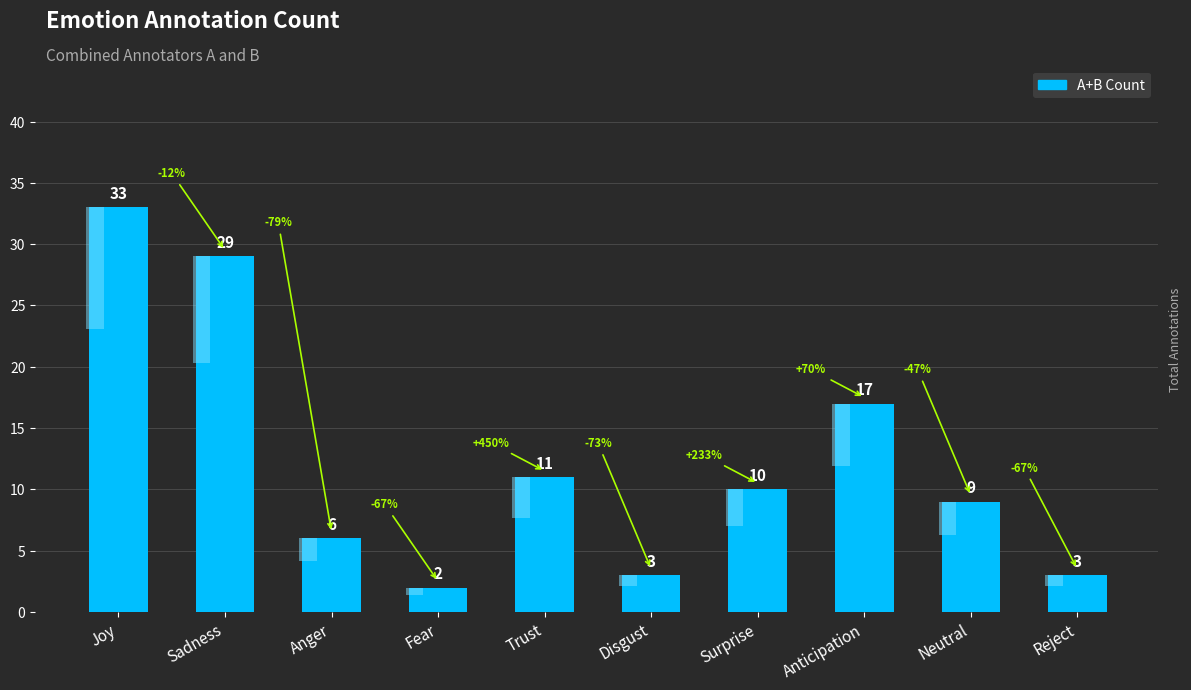

Between Anger and Joy, which is larger?

Joy